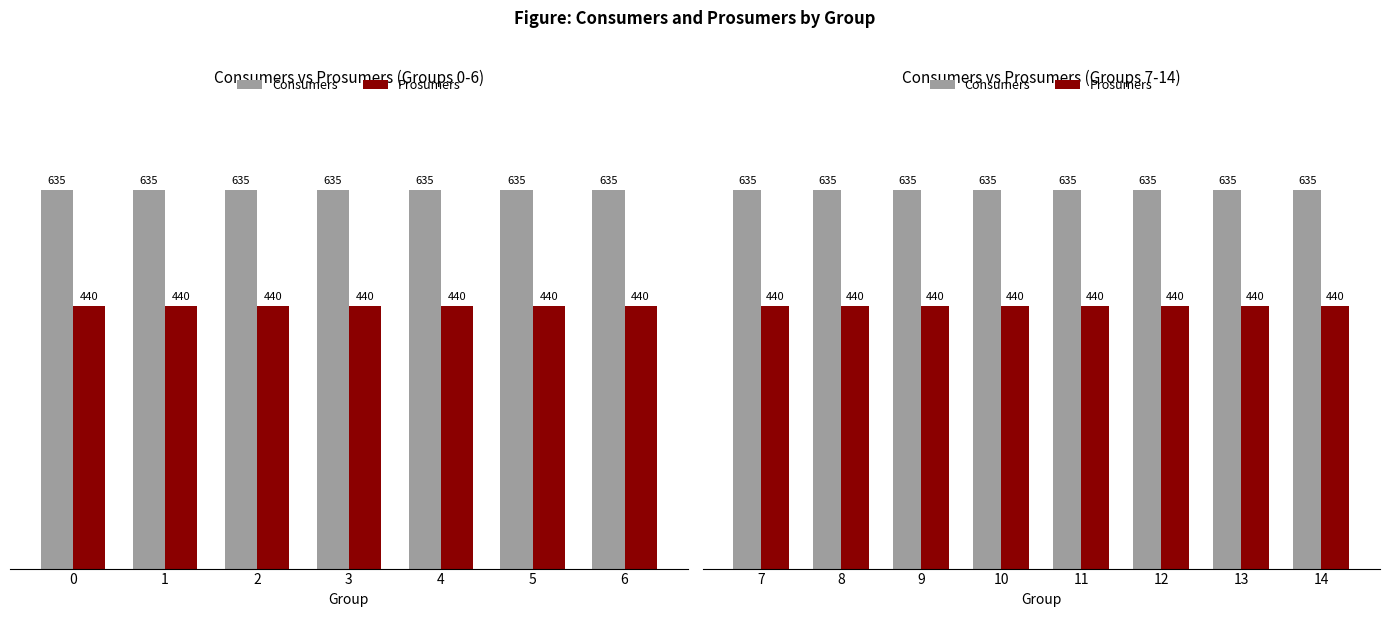

What is the value of the Consumers bar at the 5th from the left?

635